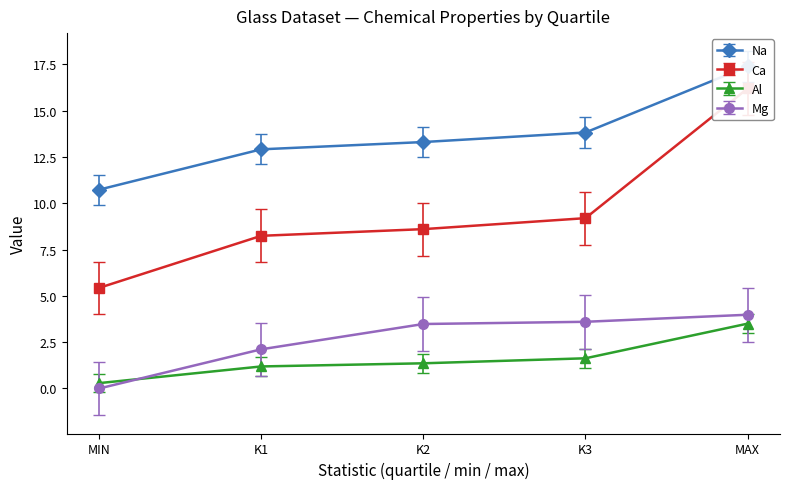

Does the chart have visible grid lines?

No